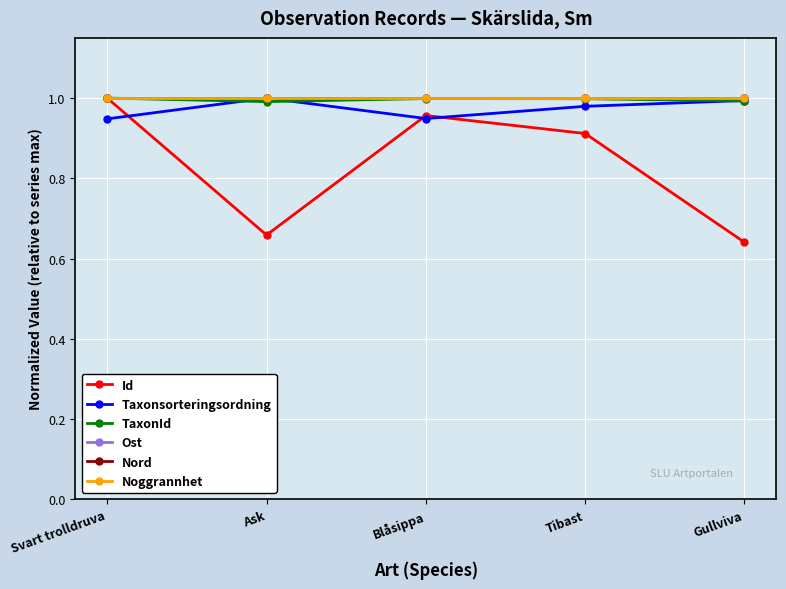

Rank the series by their maximum value, from highest to lowest.

Id, Taxonsorteringsordning, TaxonId, Ost, Nord, Noggrannhet